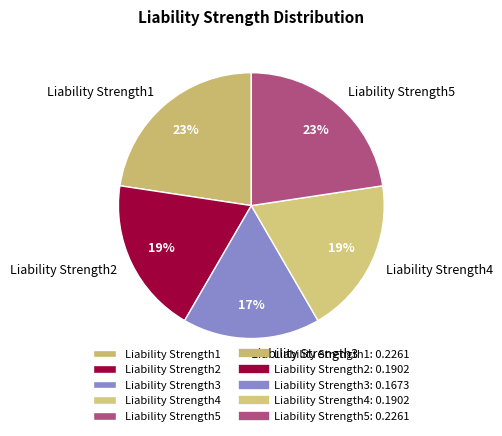

Does Liability Strength4 represent more than half of the total?

No